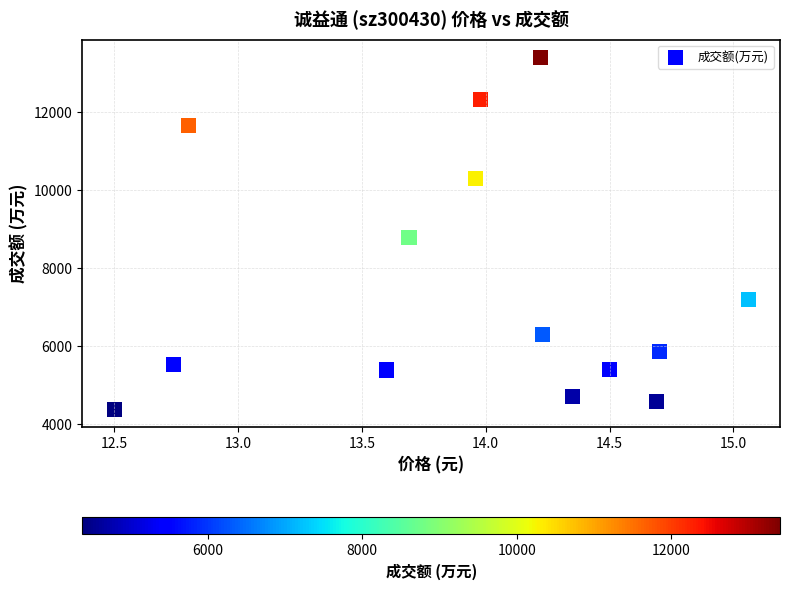

What Y value in the scatter plot is closest to 8892?

8782